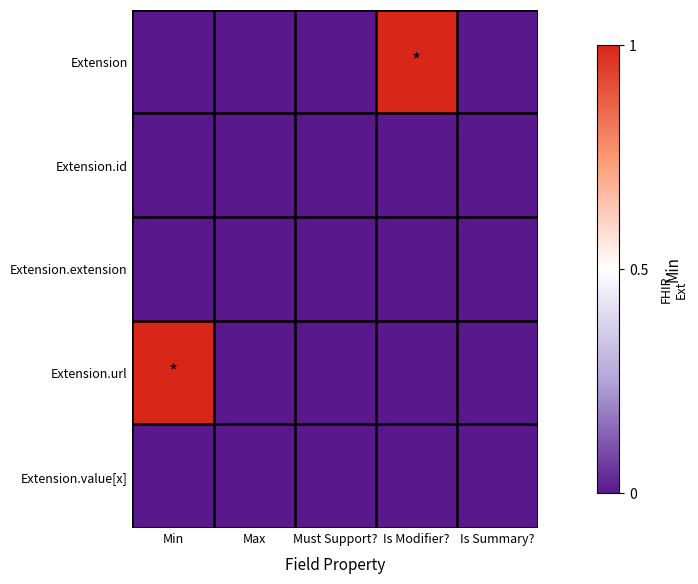

What is the difference between the highest and lowest values at Min?

1